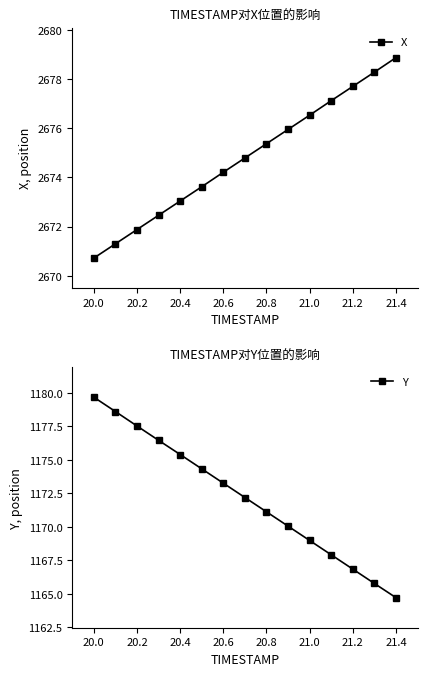

The value of Y at 20.0 is 1803.4. True or false?

False